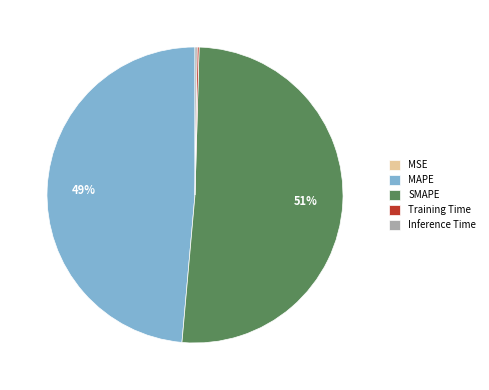

To the nearest percent, what is the difference between the largest and smallest slice percentages?

51%